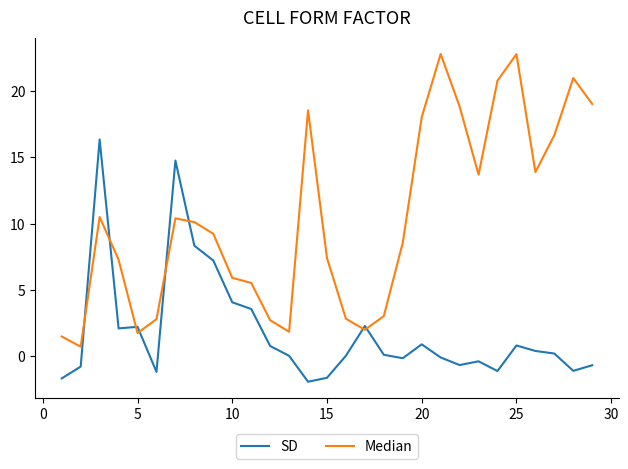

List the series in order of their peak value, lowest first.

SD, Median